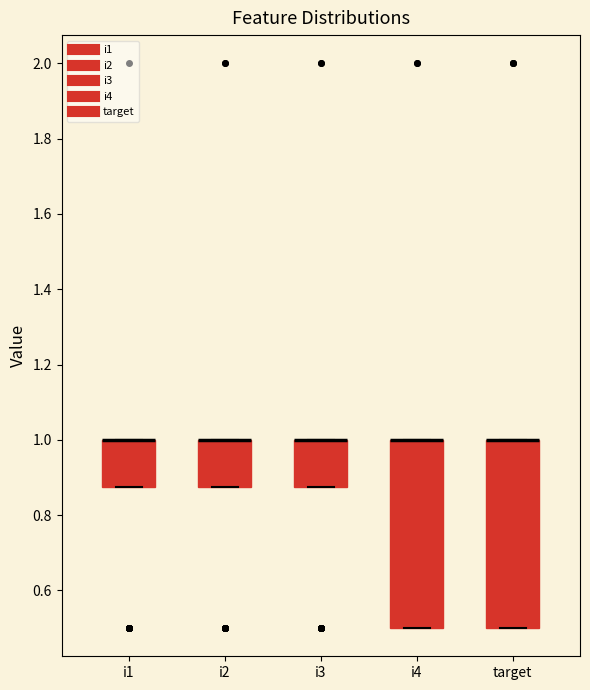

Reading left to right, read every box against the y-axis: the position of its median line, the range the box covers, and the ends of its whiskers. The values are not printed on the chart, so give them approximately, as read against the axis.

i1: median 1.00 (drawn on the box's upper edge), box 0.88 to 1.00, whiskers 0.88 to 1.00
i2: median 1.00 (drawn on the box's upper edge), box 0.88 to 1.00, whiskers 0.88 to 1.00
i3: median 1.00 (drawn on the box's upper edge), box 0.88 to 1.00, whiskers 0.88 to 1.00
i4: median 1.00 (drawn on the box's upper edge), box 0.50 to 1.00, whiskers 0.50 to 1.00
target: median 1.00 (drawn on the box's upper edge), box 0.50 to 1.00, whiskers 0.50 to 1.00